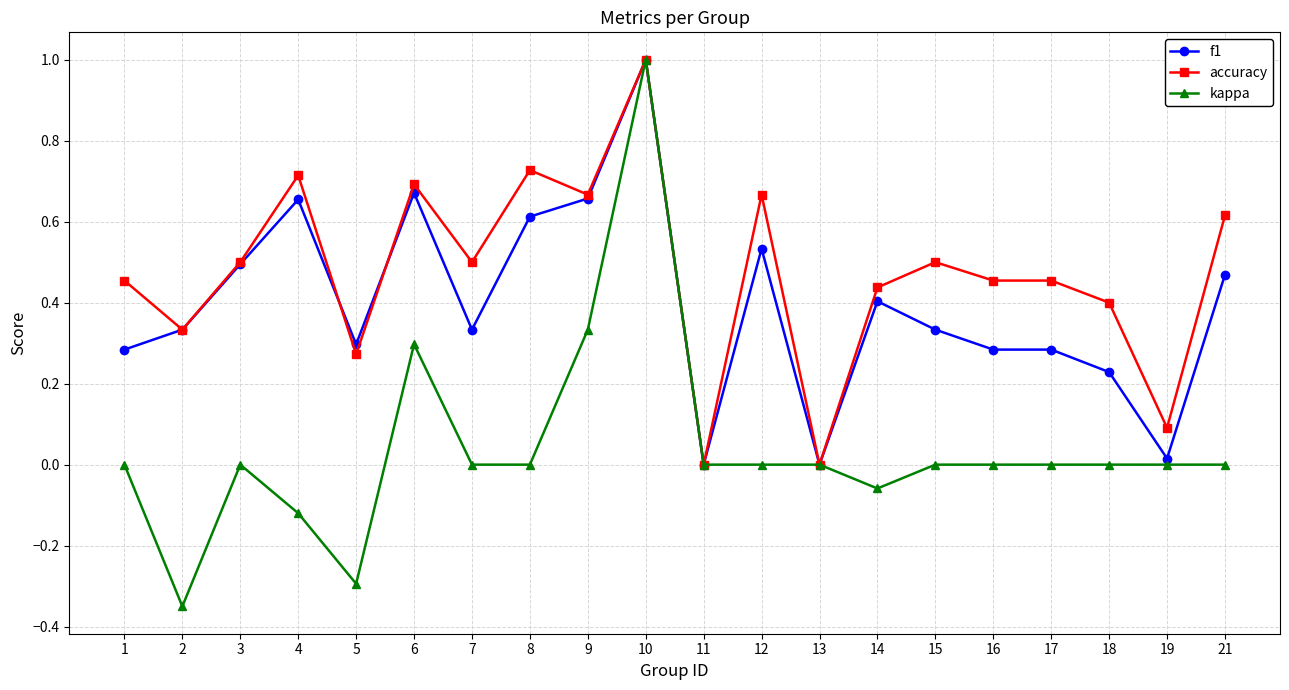

How many distinct data groups are displayed?

3